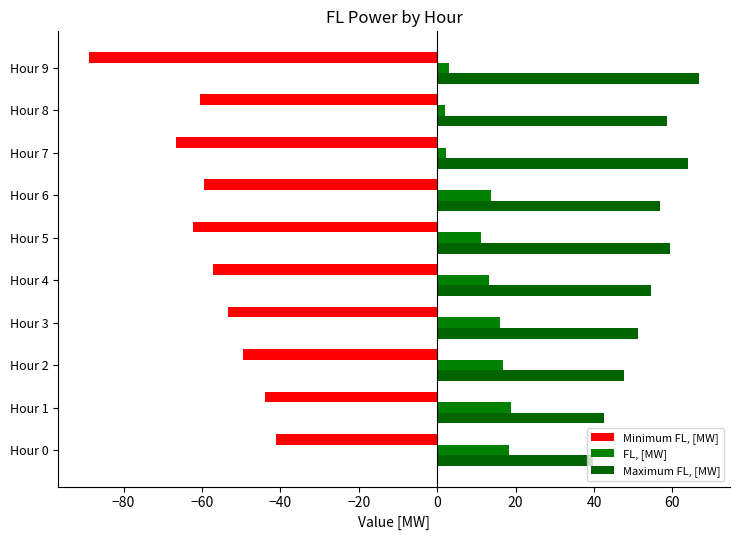

Count the number of categories in the chart.

10